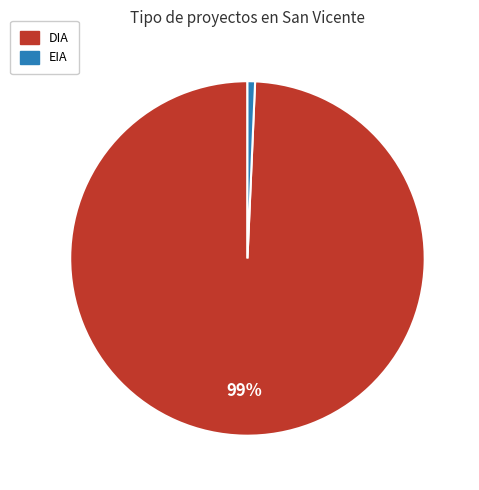

How many slices are in this pie chart?

2